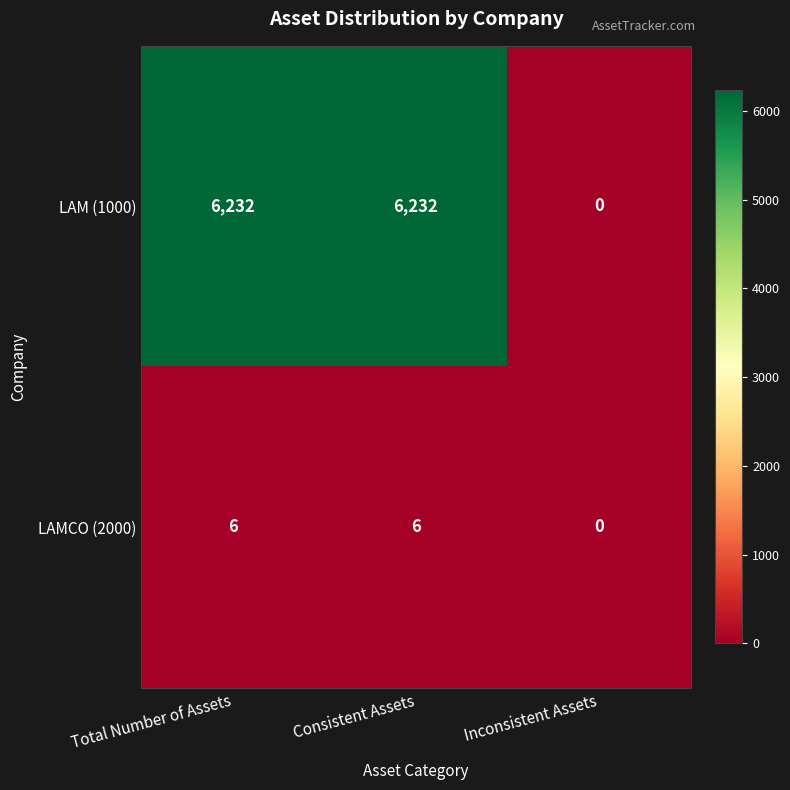

Reading right to left, list all the values displayed in this chart.

LAM (1000): 0	6232	6232
LAMCO (2000): 0	6	6